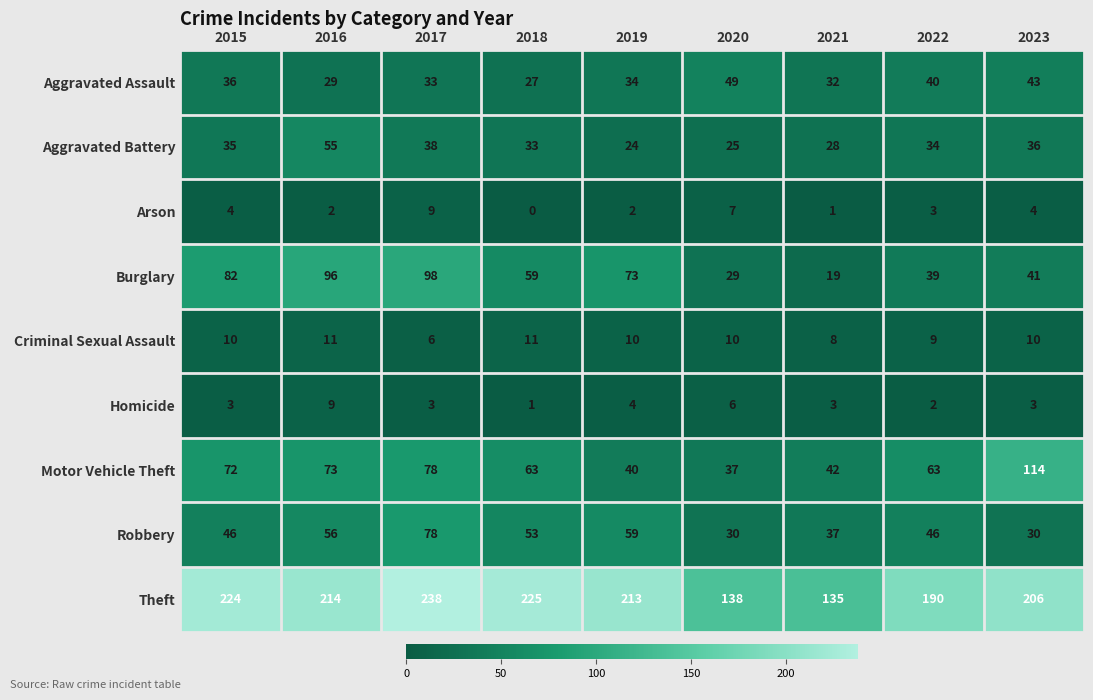

At which category does the chart reach its peak across all series?

2017